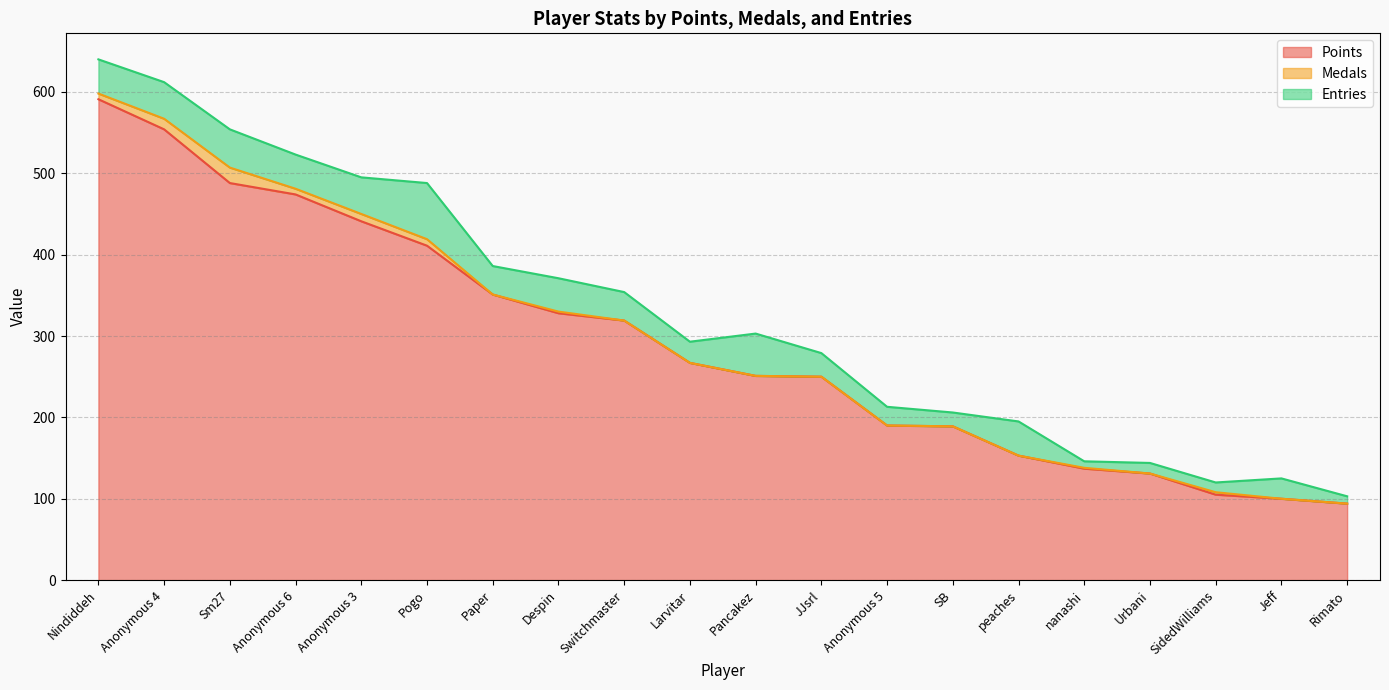

True or false: Medals and Entries intersect in this chart.

False